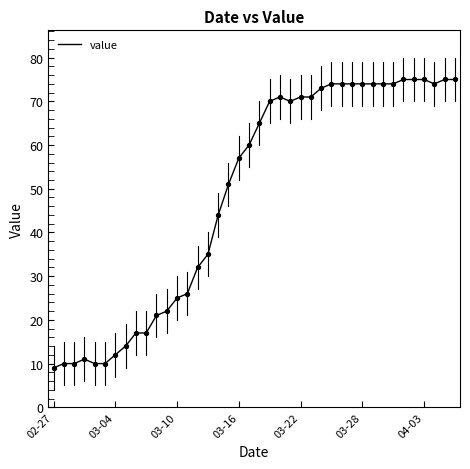

What is the smallest value displayed?

9